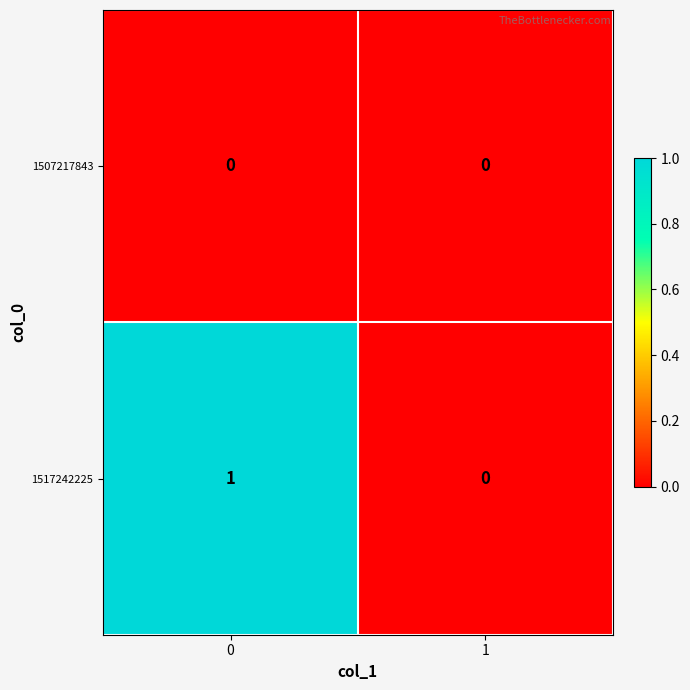

Rank the series by their maximum value, from lowest to highest.

1507217843, 1517242225